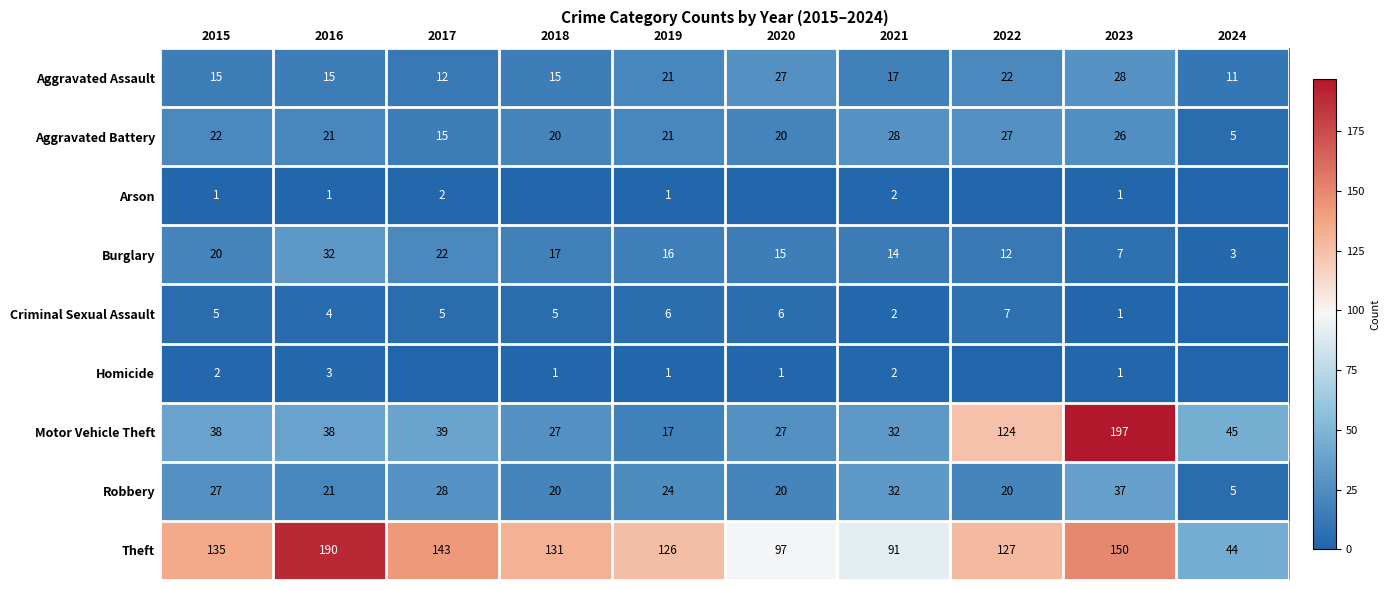

True or false: Burglary has a value of 19 at 2022.

False